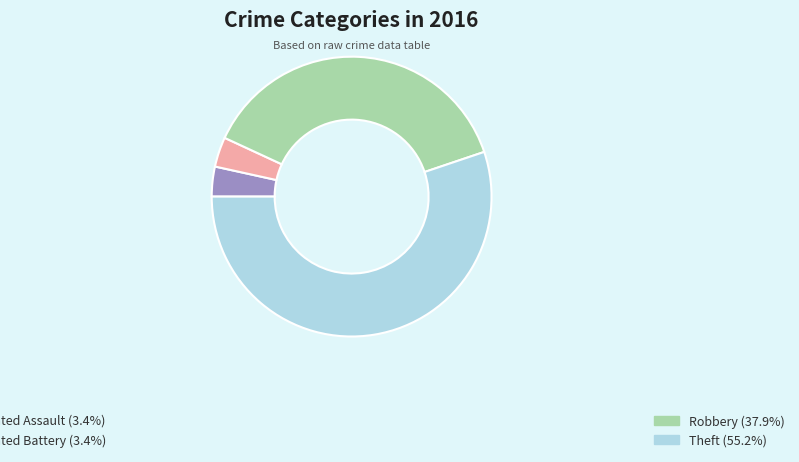

Is there any slice that represents more than half of the pie?

Yes